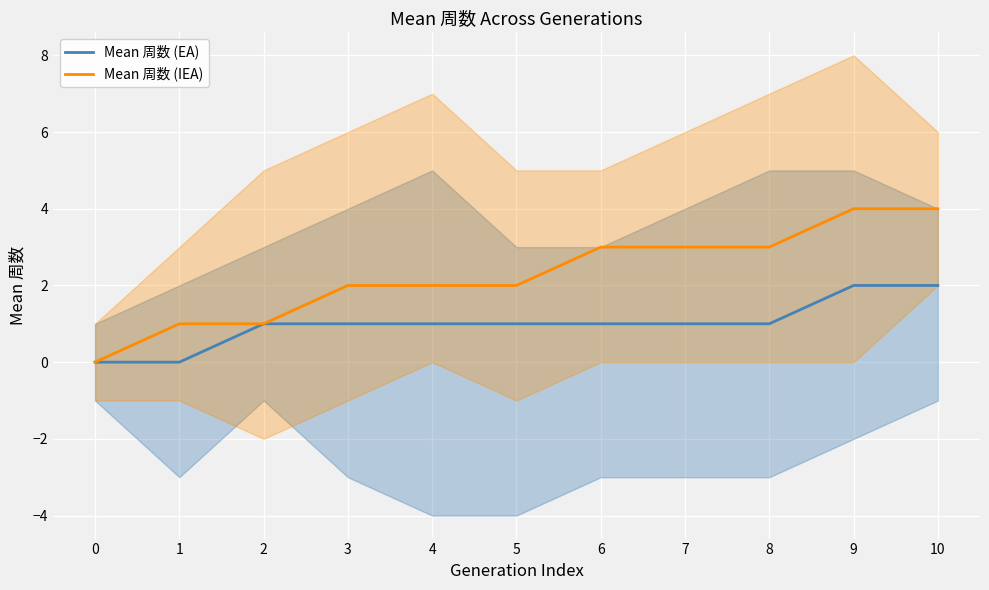

List the series in order of their peak value, lowest first.

Mean 周数 (EA), Mean 周数 (IEA)